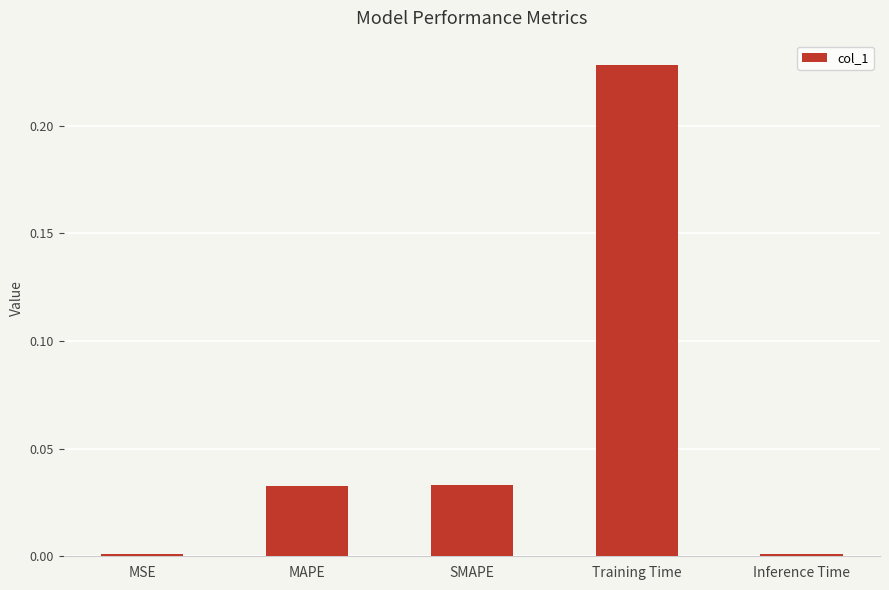

The value at MSE is 0.0. True or false?

True